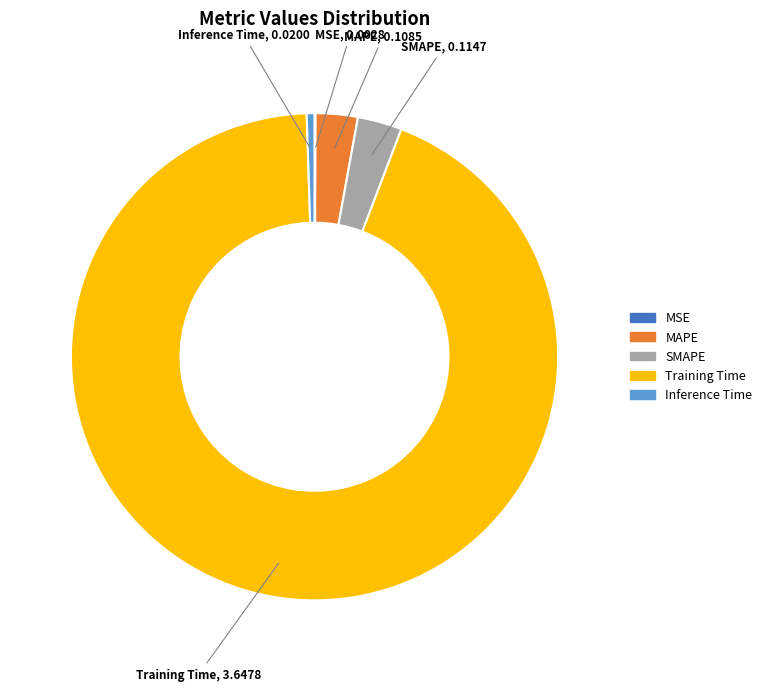

Is Inference Time the majority of the pie?

No